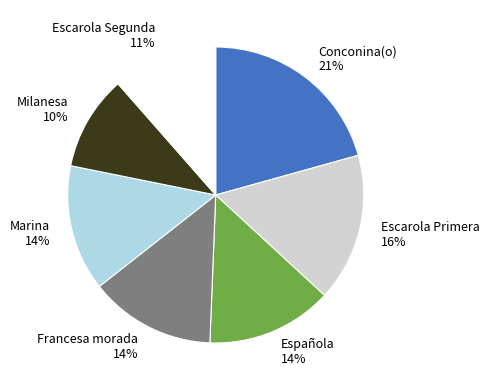

To the nearest percent, what is the difference between the Escarola Primera and Escarola Segunda slice percentages?

5%